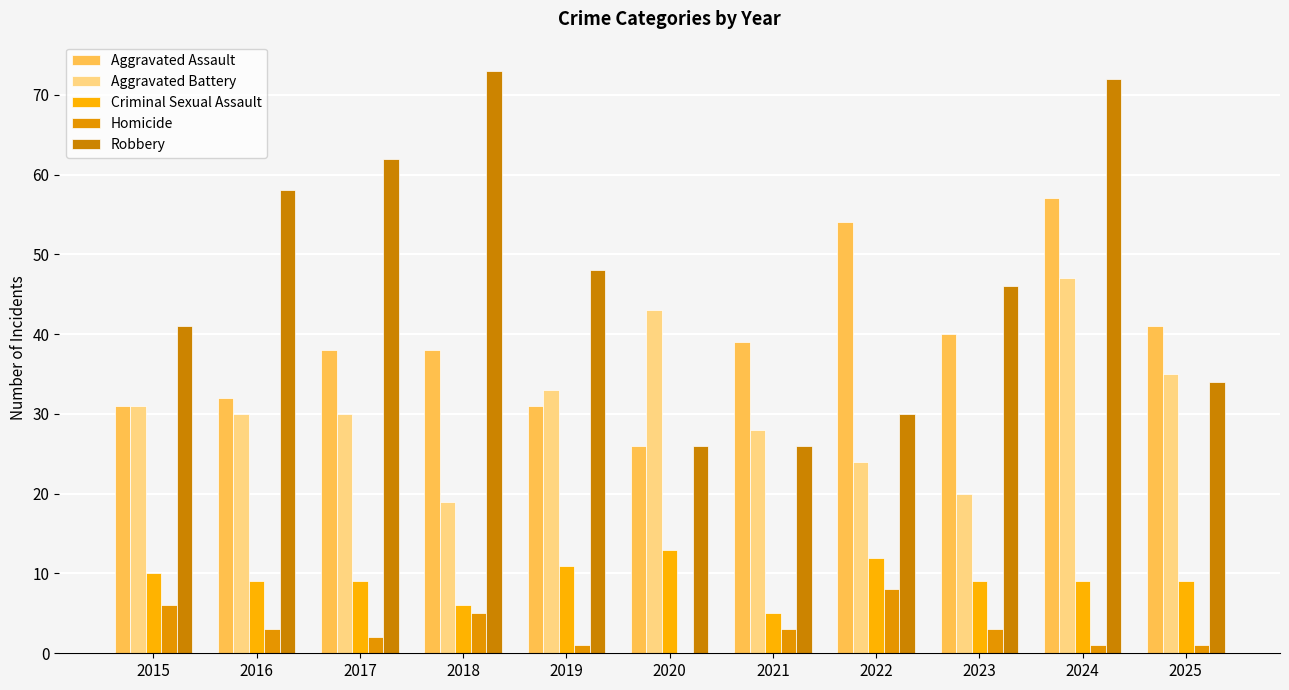

Rank the series at 2017 from highest to lowest value.

Robbery, Aggravated Assault, Aggravated Battery, Criminal Sexual Assault, Homicide